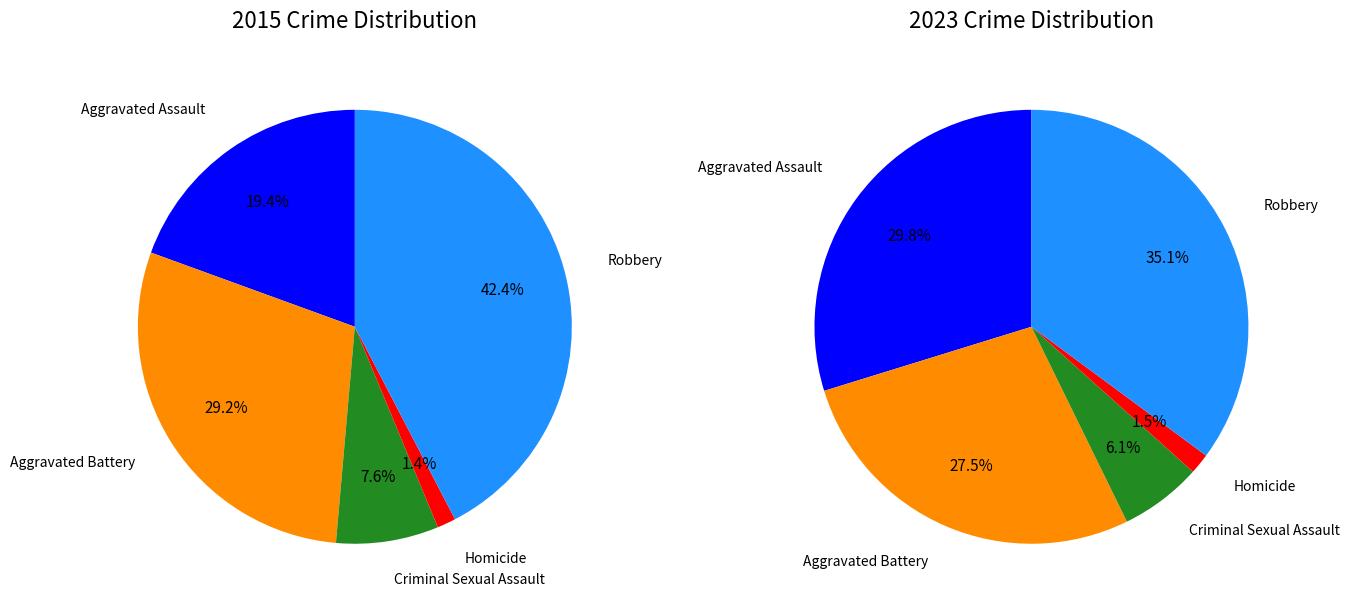

Is there a majority slice in this chart?

No